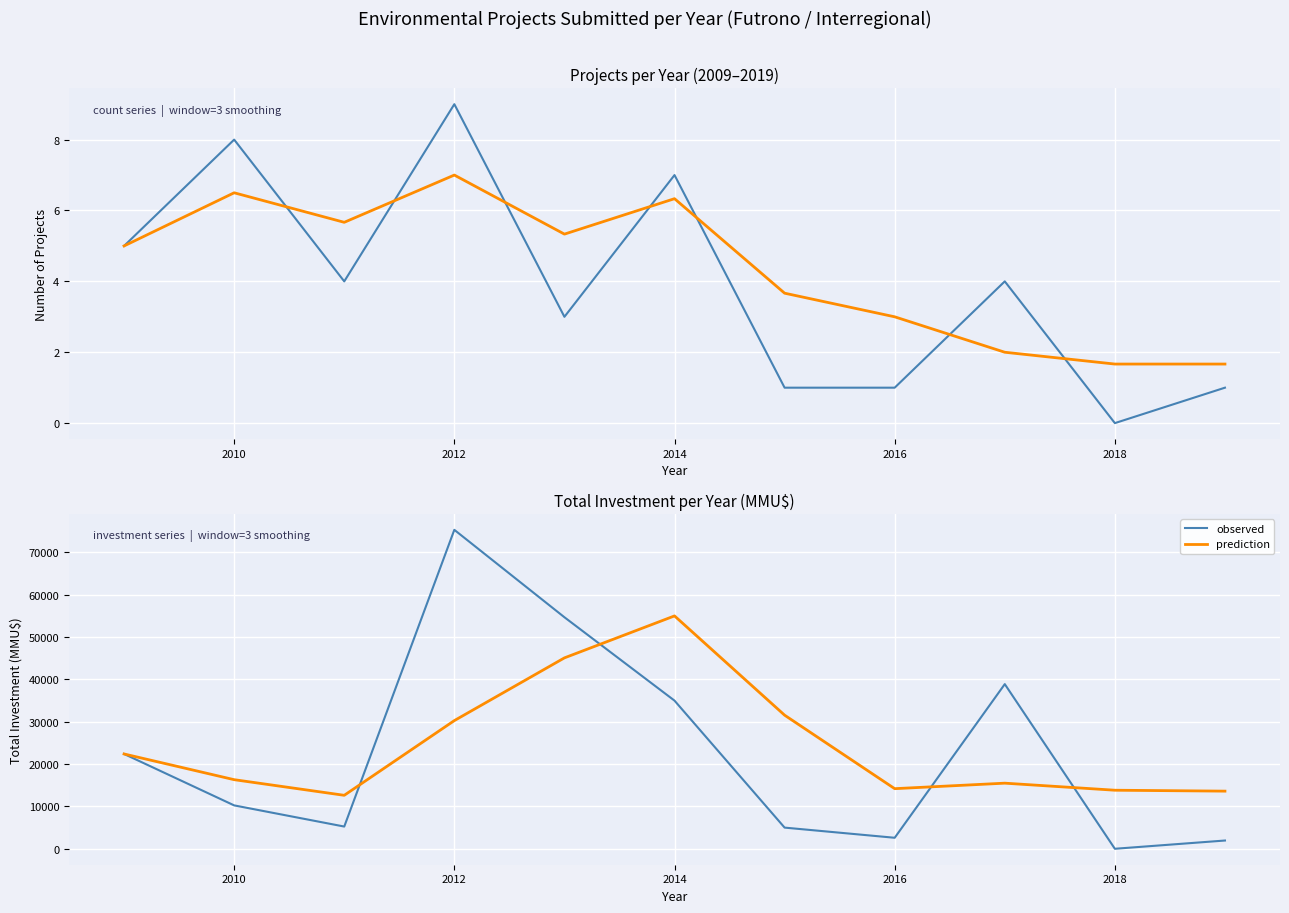

Is the value of prediction at 2016 greater than the value of observed at 2012?

Yes